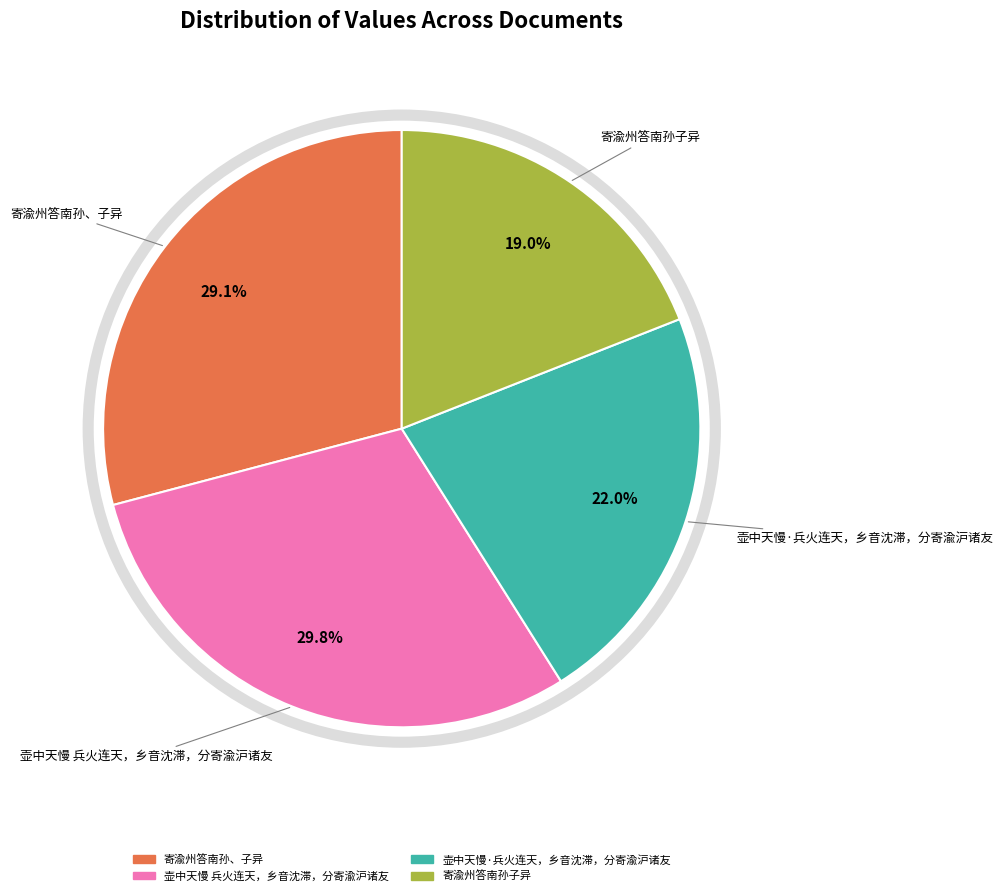

The 寄渝州答南孙子异 slice represents 19% of the pie. True or false?

True